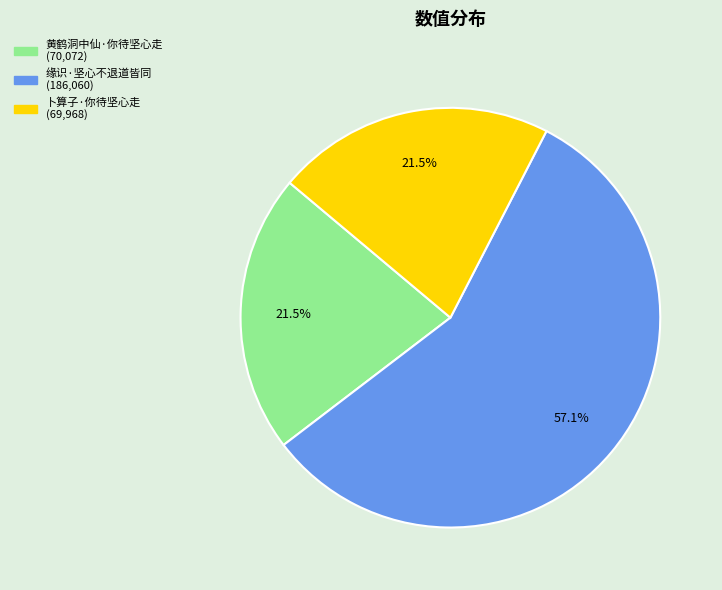

Does 缘识·坚心不退道皆同 represent more than half of the total?

Yes